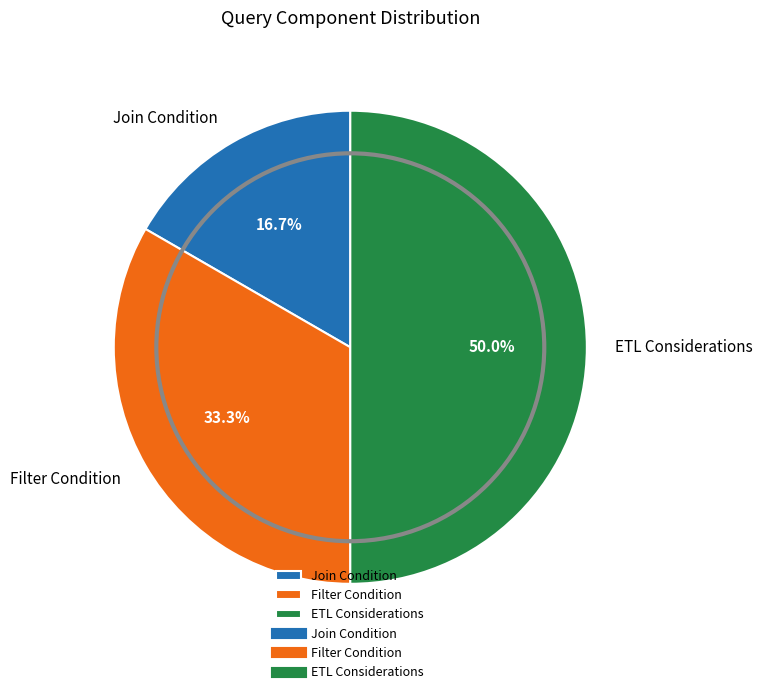

Does Filter Condition represent more than half of the total?

No